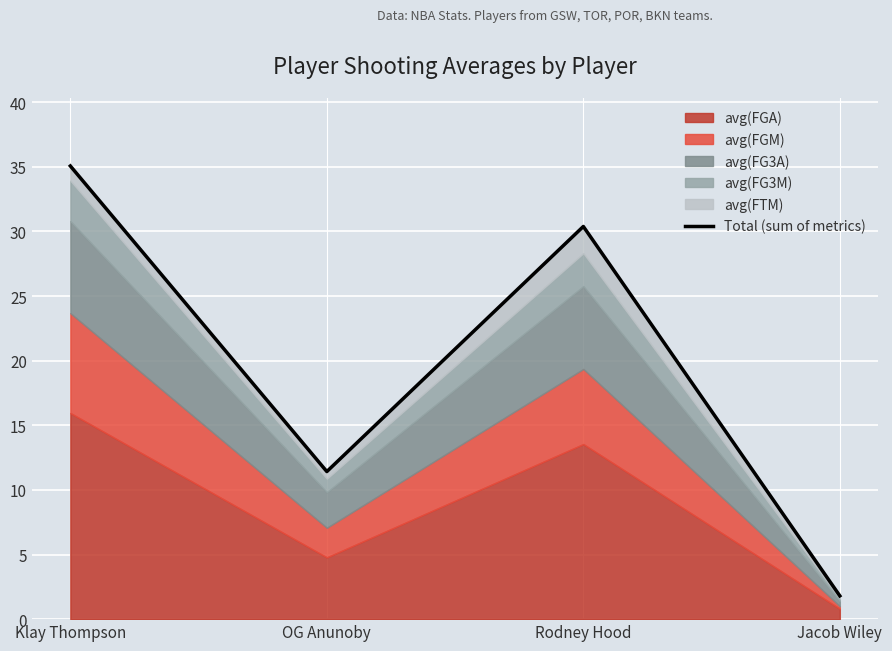

Reading left to right, what are all the values shown in this chart?

35.1	11.4	30.4	1.8